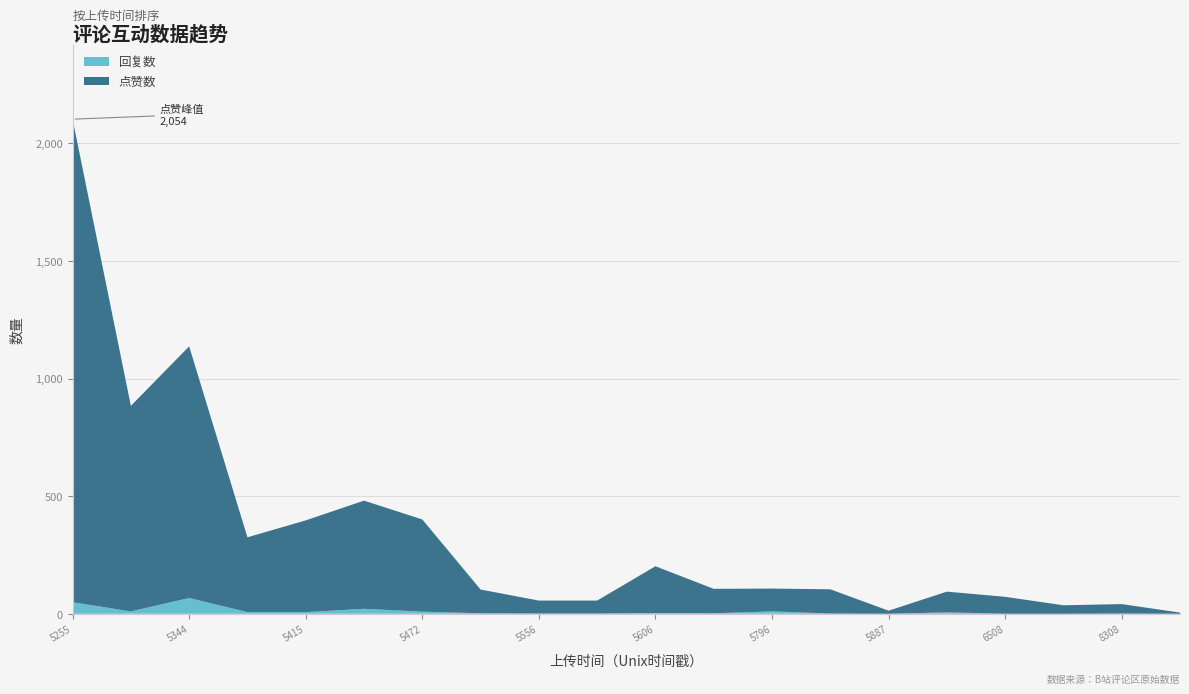

Reading left to right, what are all the values shown in this chart?

点赞数: 1676365255=2054	1676365293=874	1676365344=1070	1676365360=318	1676365415=390	1676365431=460	1676365472=392	1676365517=101	1676365556=55	1676365560=55	1676365606=199	1676365678=104	1676365796=97	1676365818=103	1676365887=13	1676366143=88	1676366508=72	1676366804=36	1676368308=40	1676368310=5
回复数: 1676365255=49	1676365293=10	1676365344=67	1676365360=7	1676365415=7	1676365431=21	1676365472=9	1676365517=2	1676365556=1	1676365560=1	1676365606=3	1676365678=2	1676365796=10	1676365818=1	1676365887=0	1676366143=6	1676366508=0	1676366804=0	1676368308=1	1676368310=0